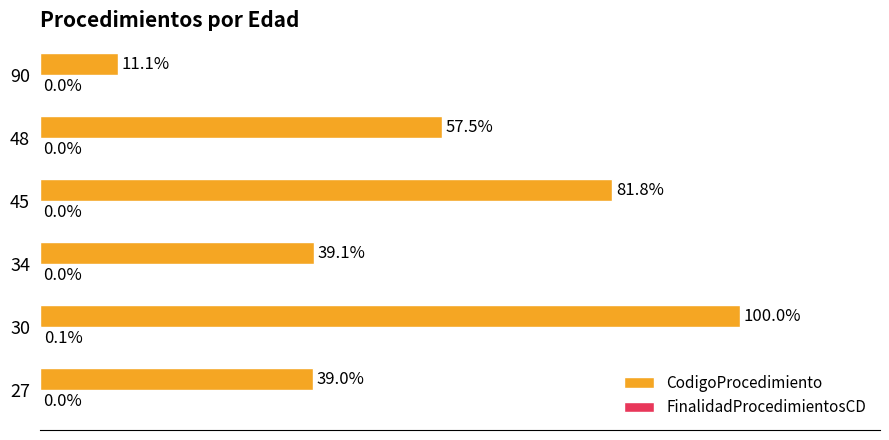

Which series changed the most between 34 and 90?

CodigoProcedimiento